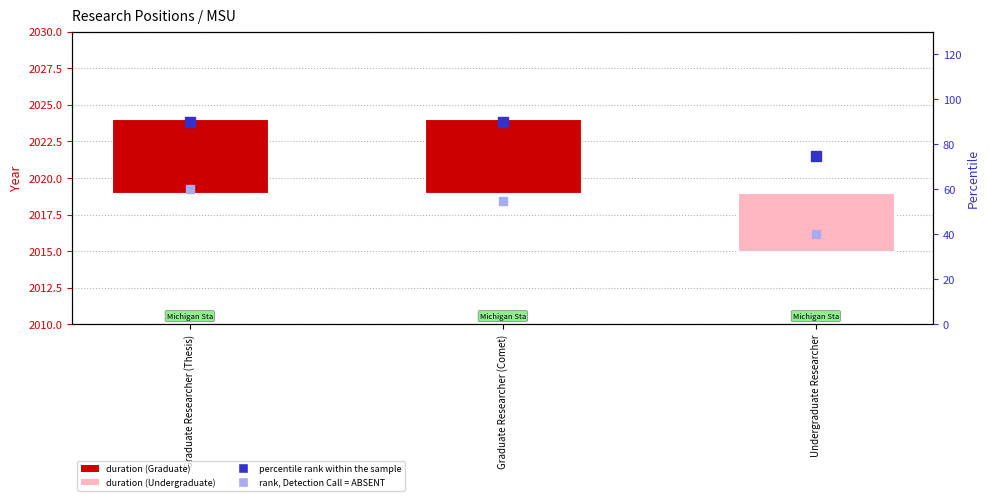

At how many categories does at least one series exceed 5?

3